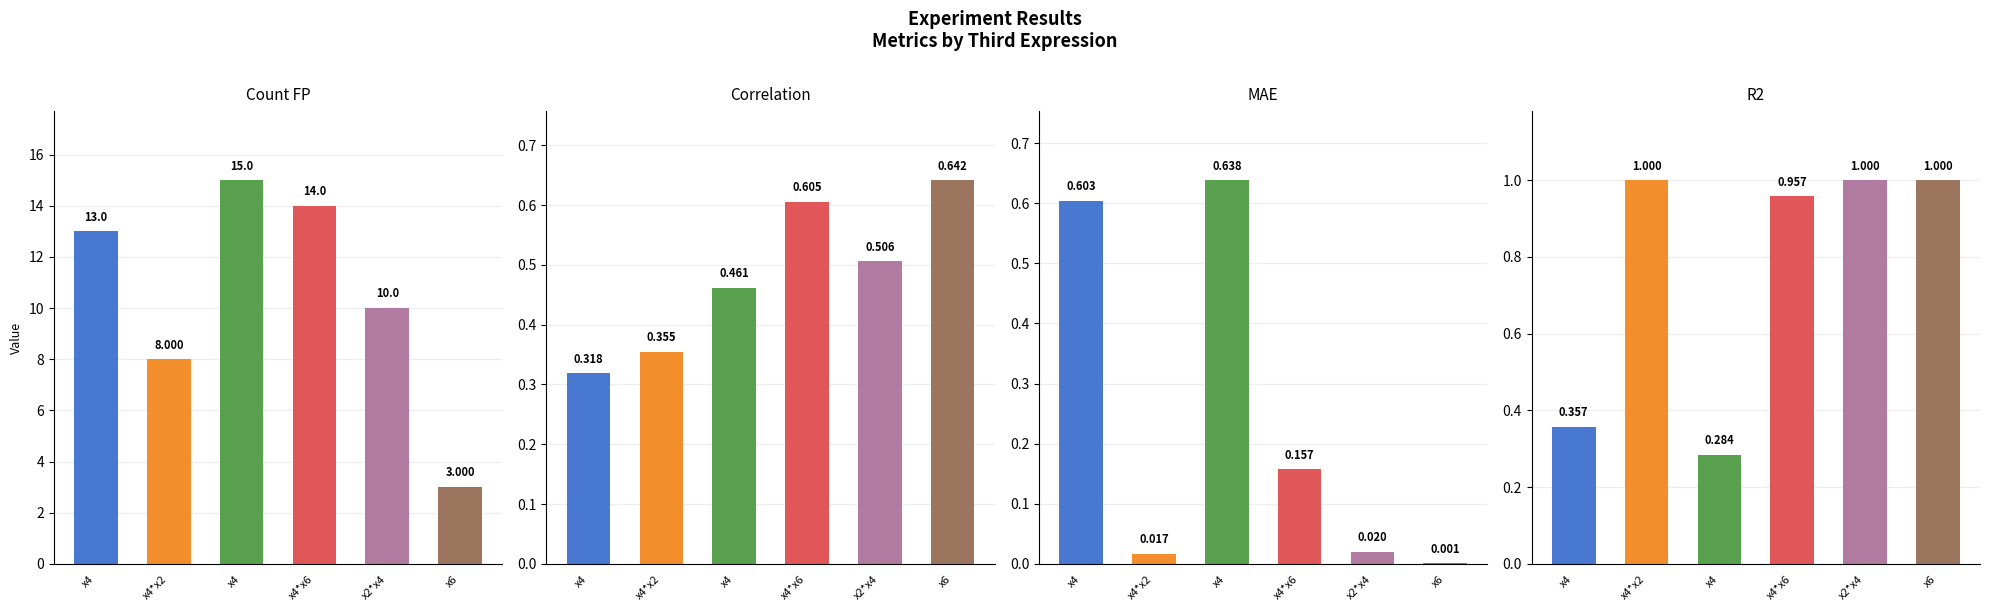

What is the highest value of the MAE series?

0.6